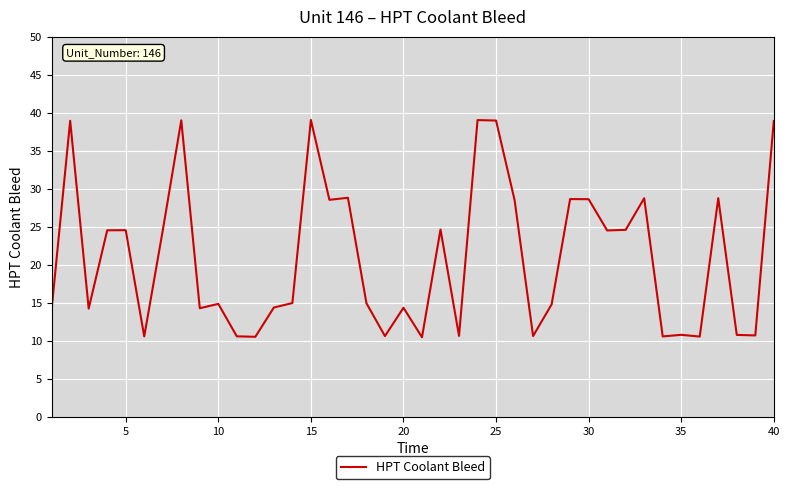

What is the smallest value displayed?

10.5